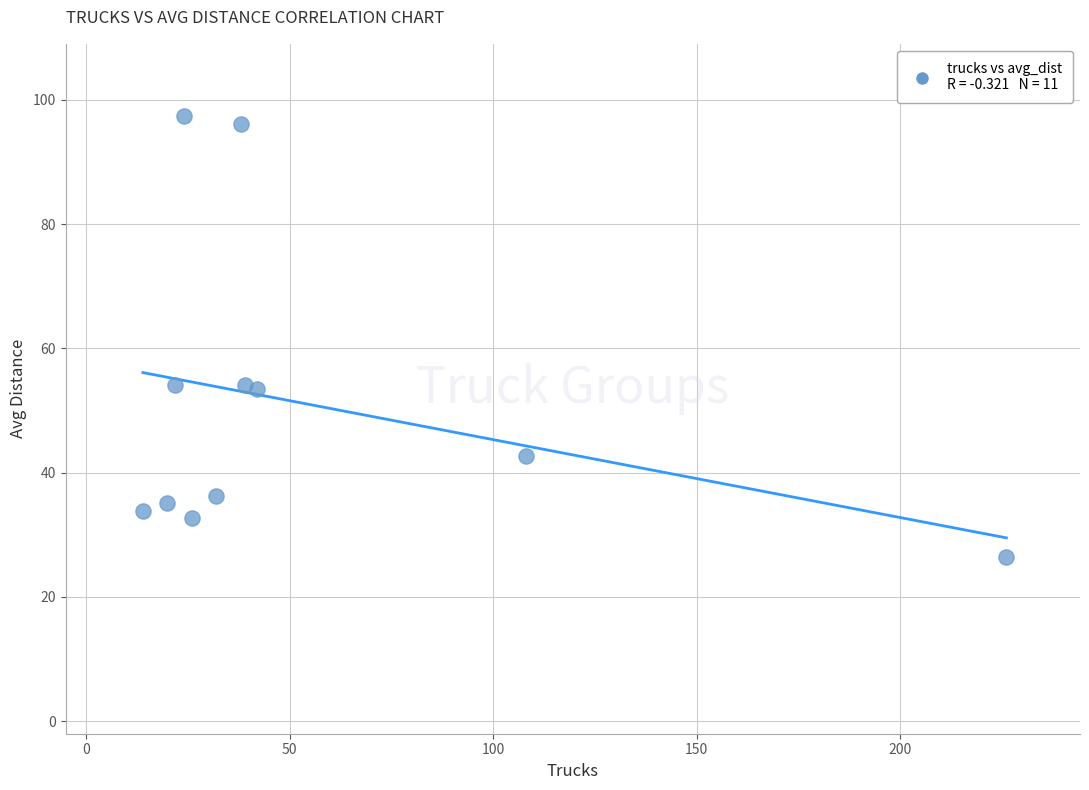

What is the range of X values (max minus min)?

212.0